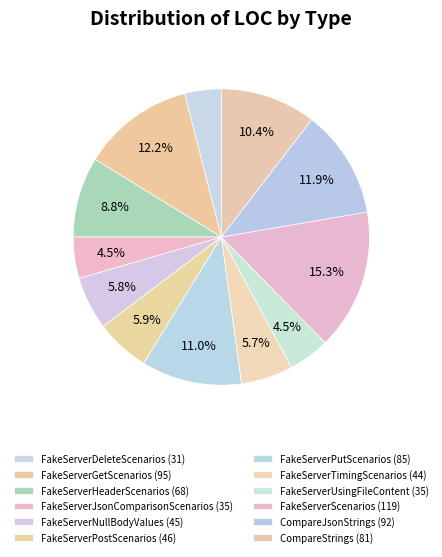

To the nearest percent, what is the combined percentage of FakeServerPostScenarios and FakeServerDeleteScenarios?

10%